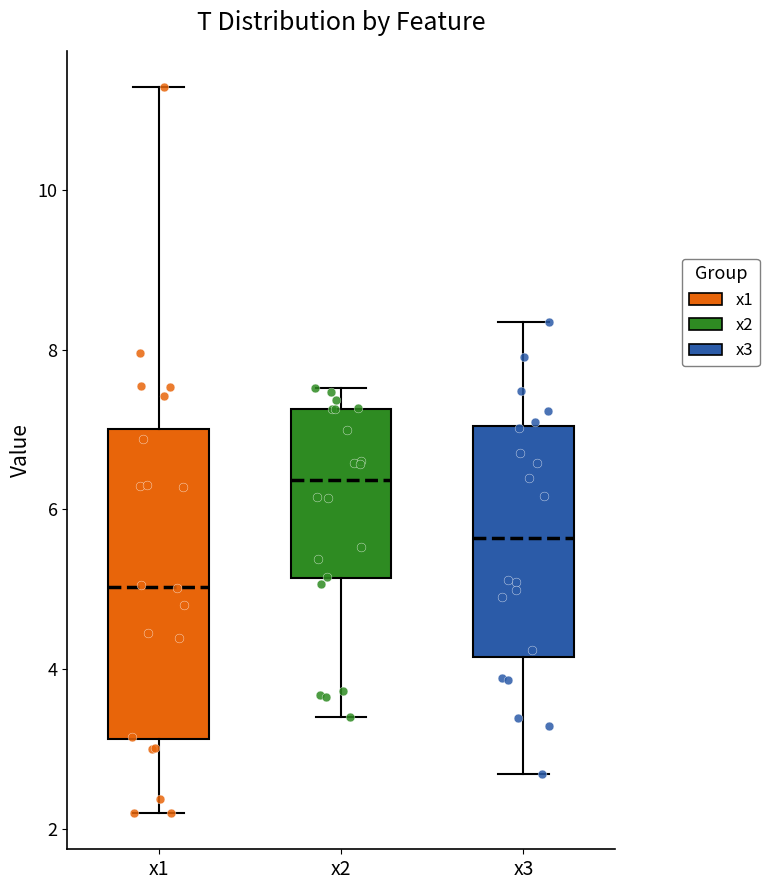

Which box is the tallest, from its lower edge to its upper edge?

x1